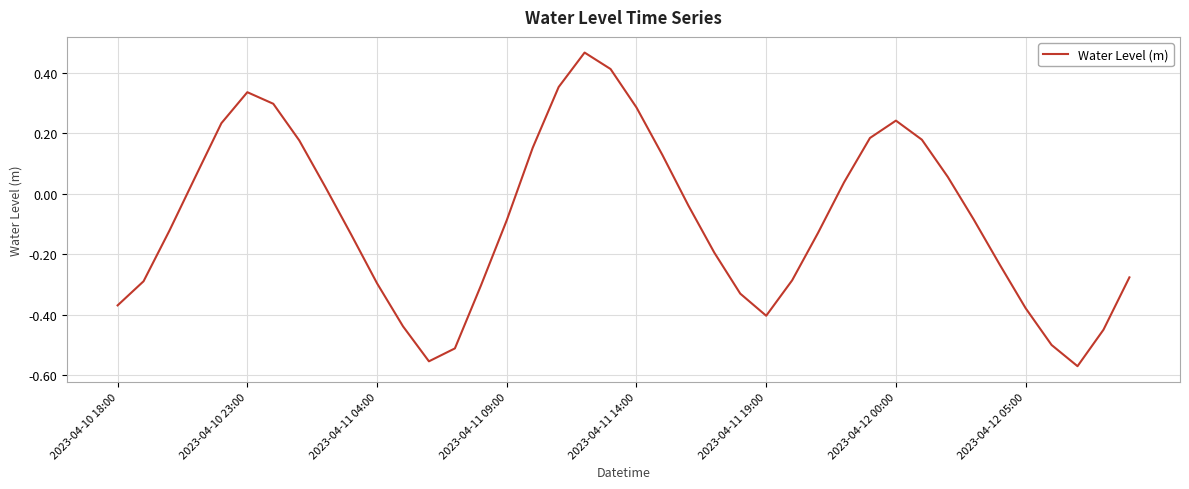

What is the difference between the maximum and minimum values?

1.0